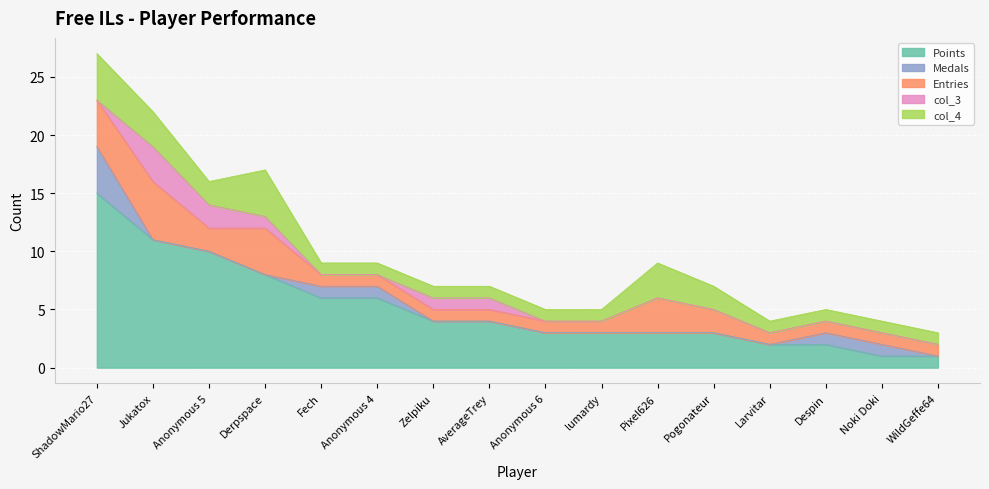

What are all the series names shown in the legend?

Points, Medals, Entries, col_3, col_4